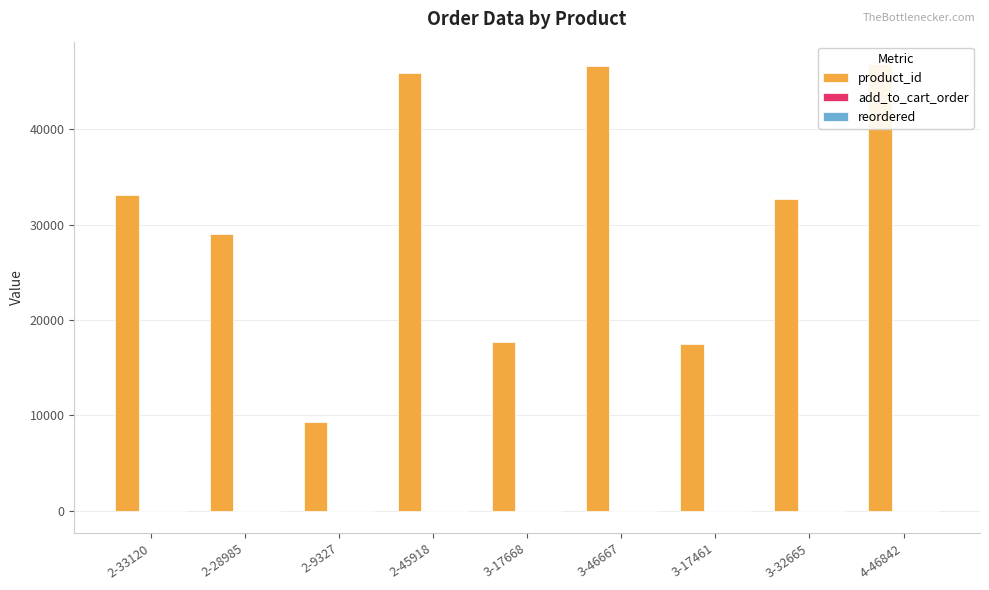

Rank the series at 3-32665 from highest to lowest value.

product_id, add_to_cart_order, reordered